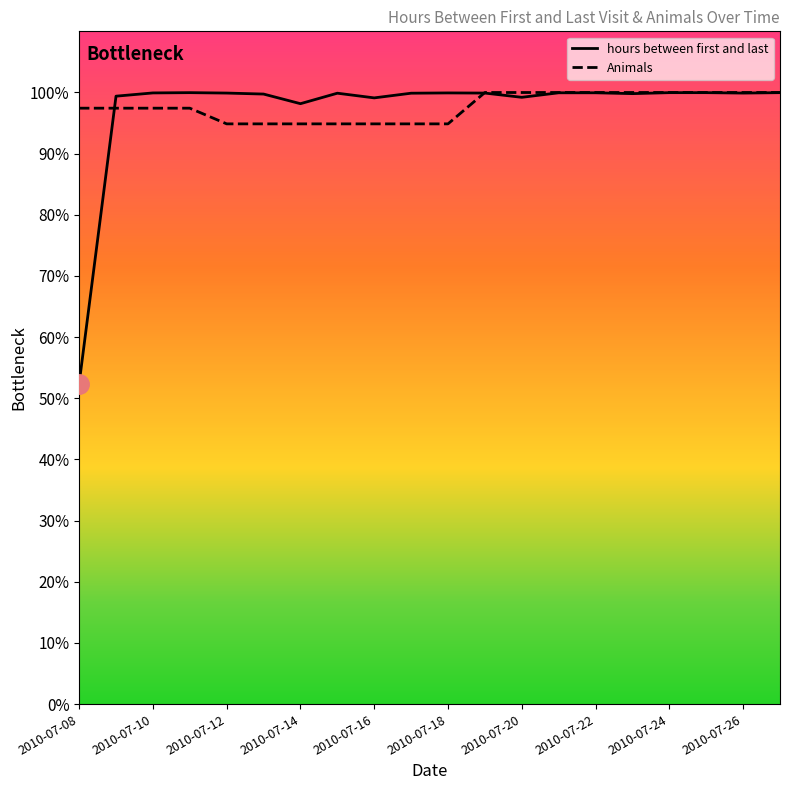

Which series has the largest range (max minus min)?

hours between first and last